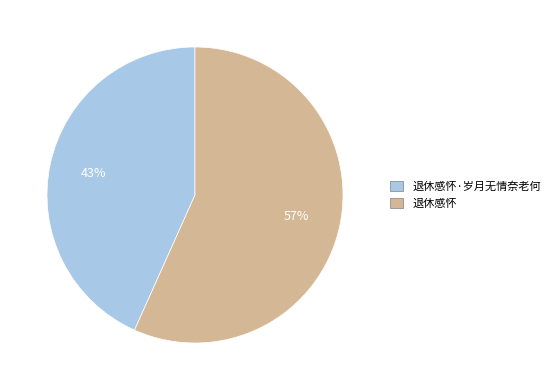

To the nearest percent, what is the average slice percentage?

50%